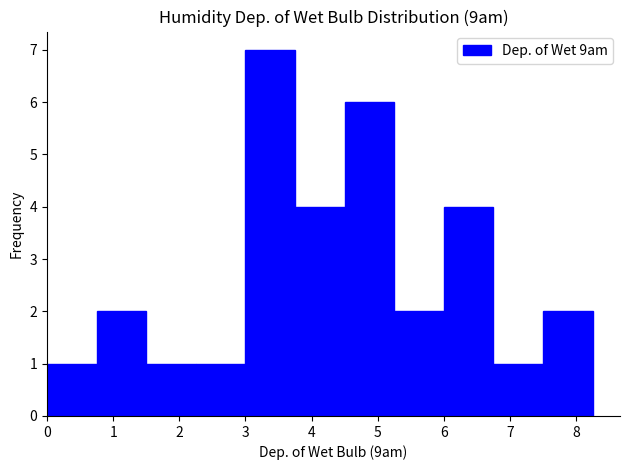

Over which range of the x-axis is the bar tallest?

3.00 to 3.75